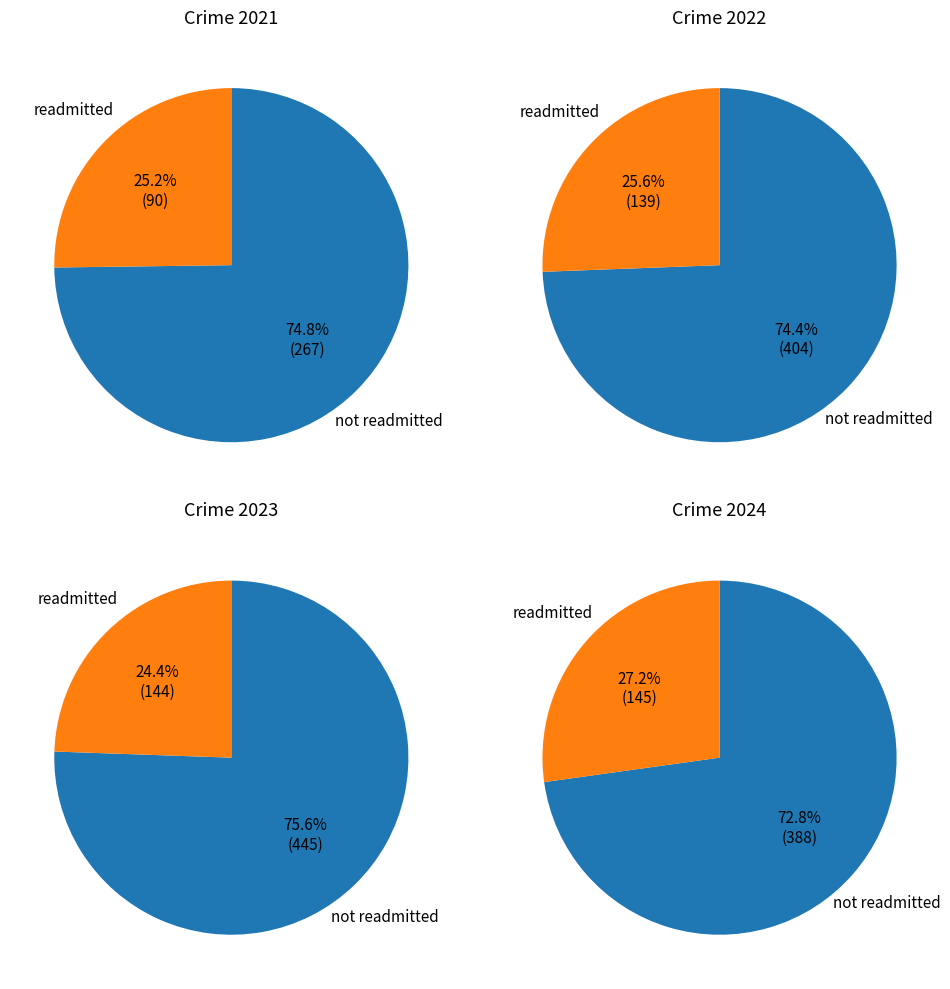

How much of the chart is everything except 4?

89.1%